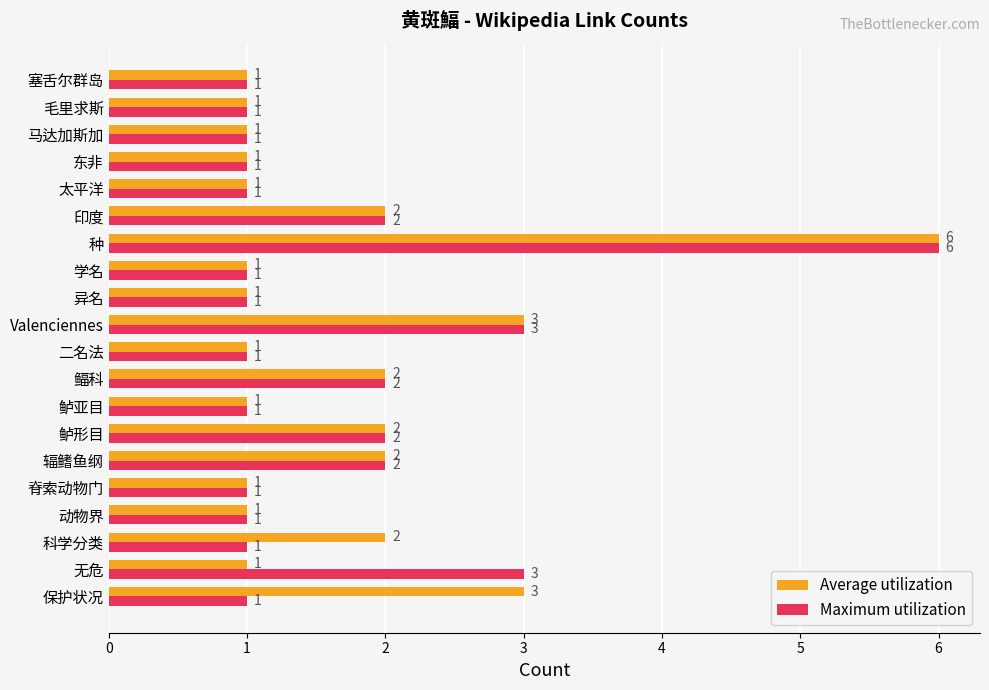

Is it true that Maximum utilization equals 0 at 学名?

False